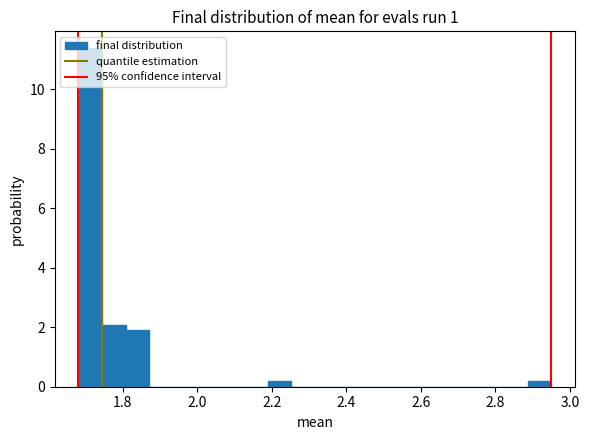

Around what value on the x-axis is the tallest bar? Give the approximate position of its centre, as read against the axis.

1.72